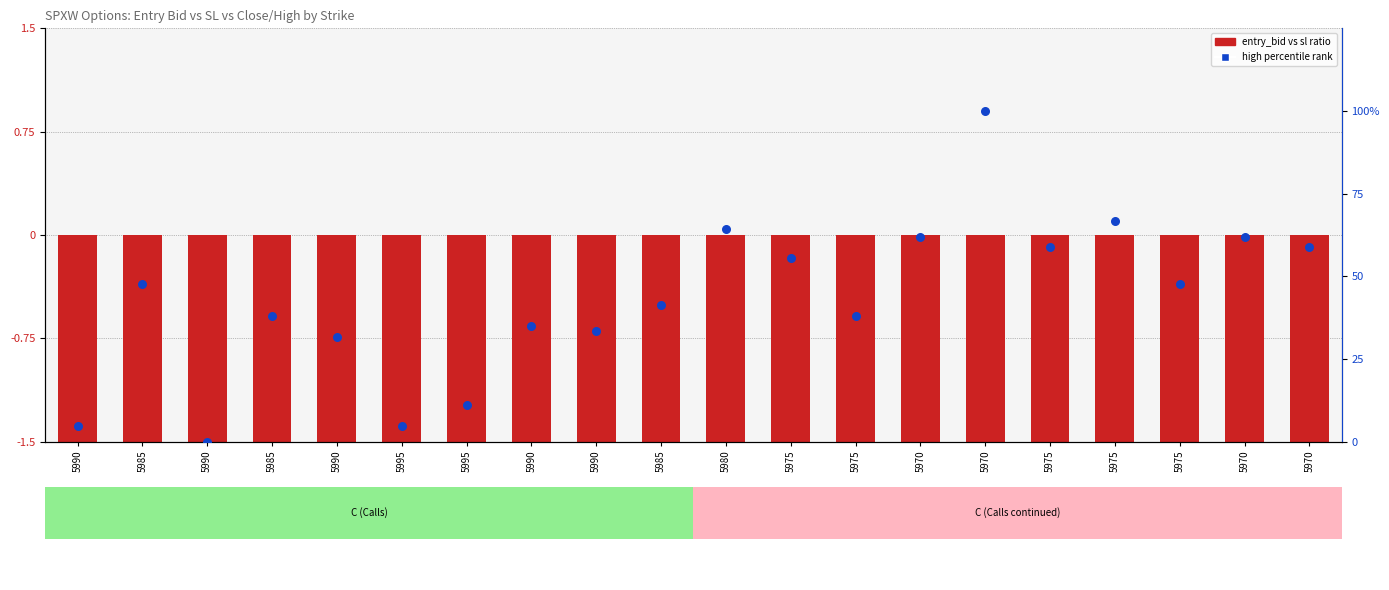

Which series contains the lowest Y value?

entry_bid vs sl ratio